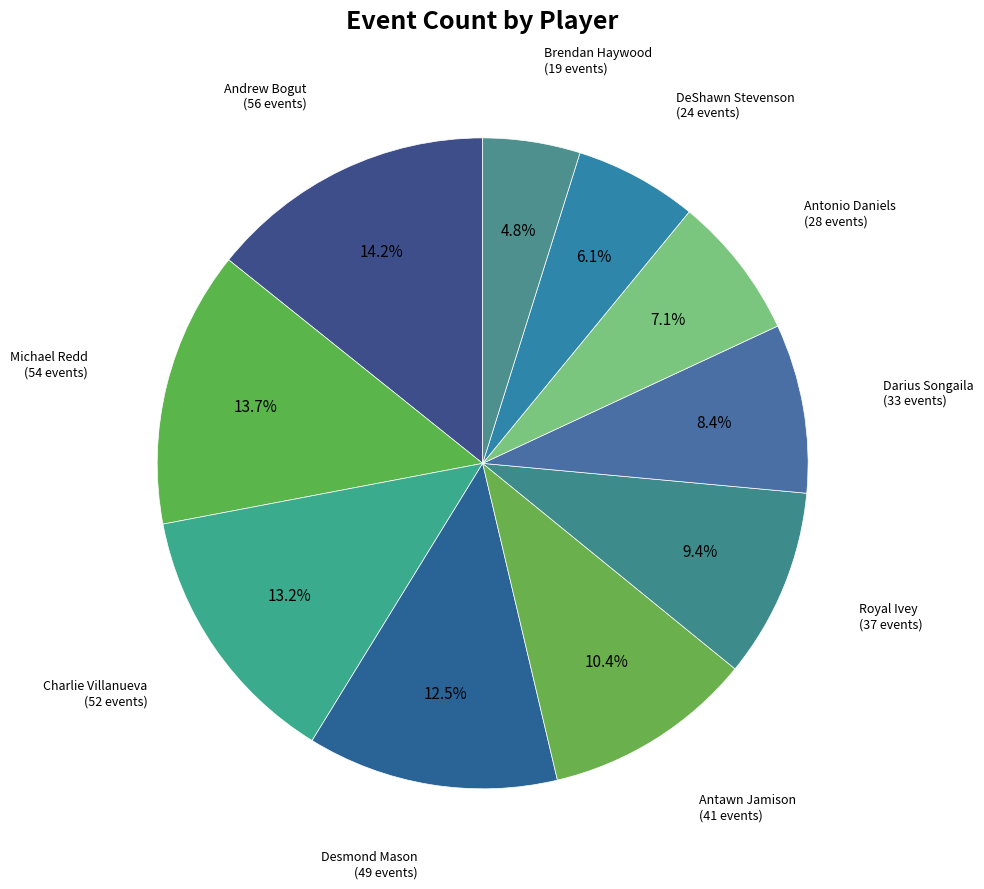

What is the smallest slice in the pie chart?

Brendan Haywood